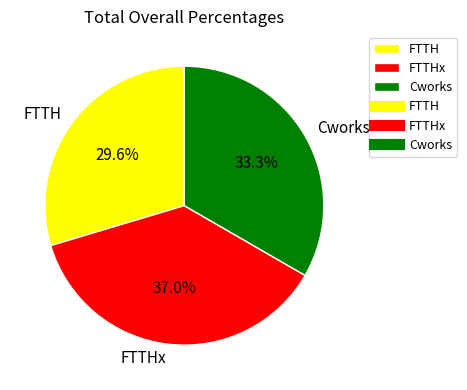

Is the sum of Cworks and FTTHx greater than half?

Yes